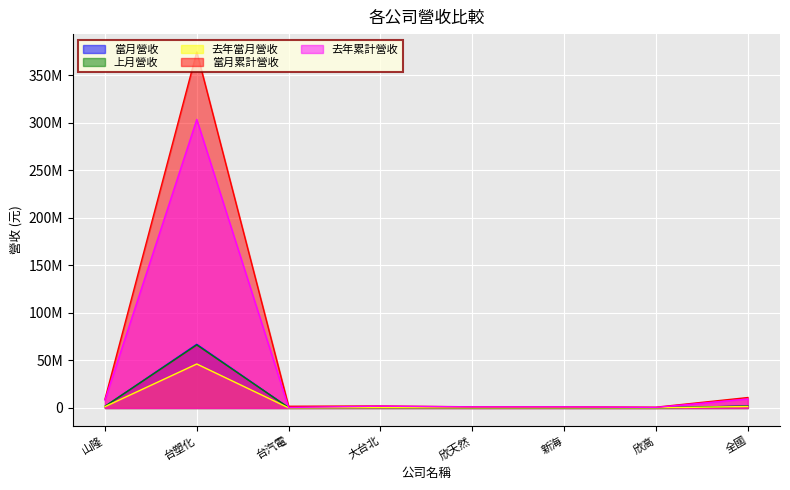

Does the chart display data point markers on the line(s)?

No